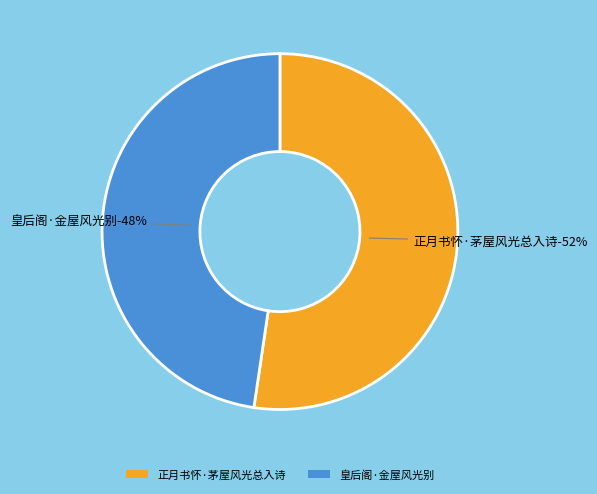

To the nearest percent, what portion does 皇后阁·金屋风光别 represent?

48%